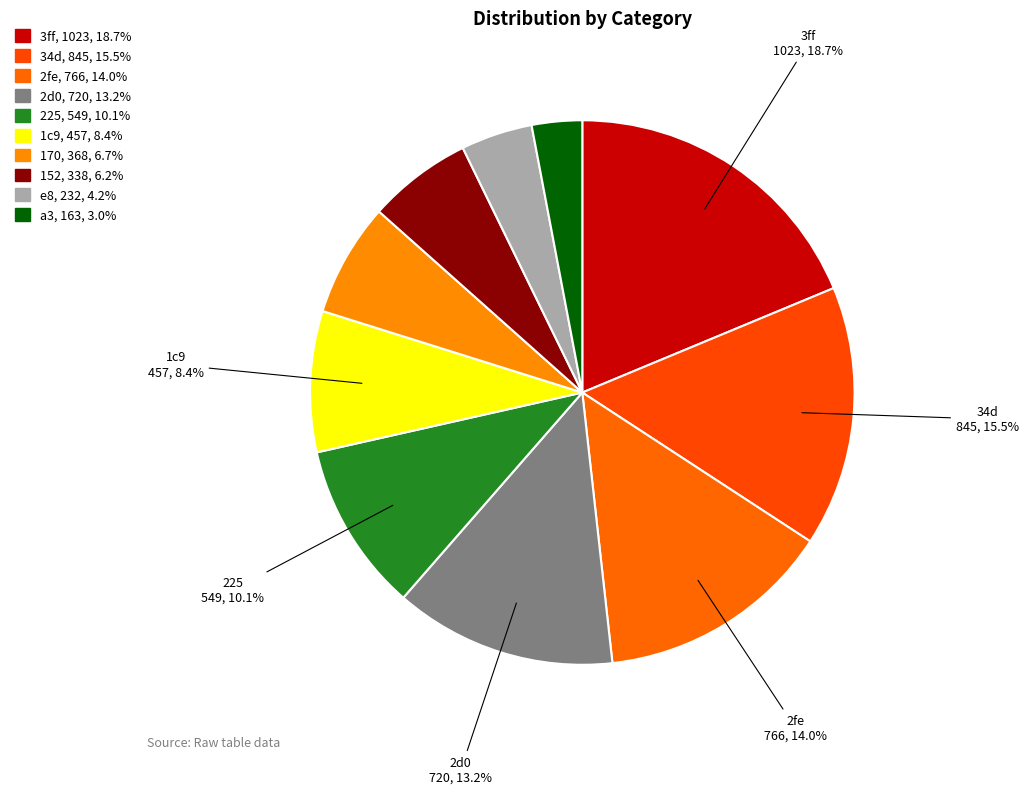

Is 170 the majority of the pie?

No